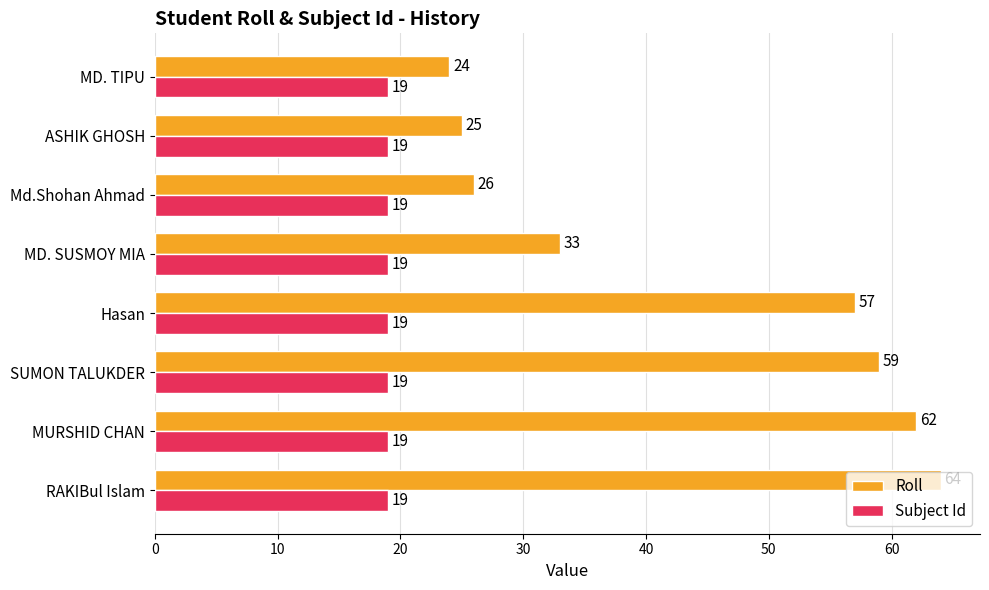

Between MD. TIPU and RAKIBul Islam, which series saw the biggest shift?

Roll